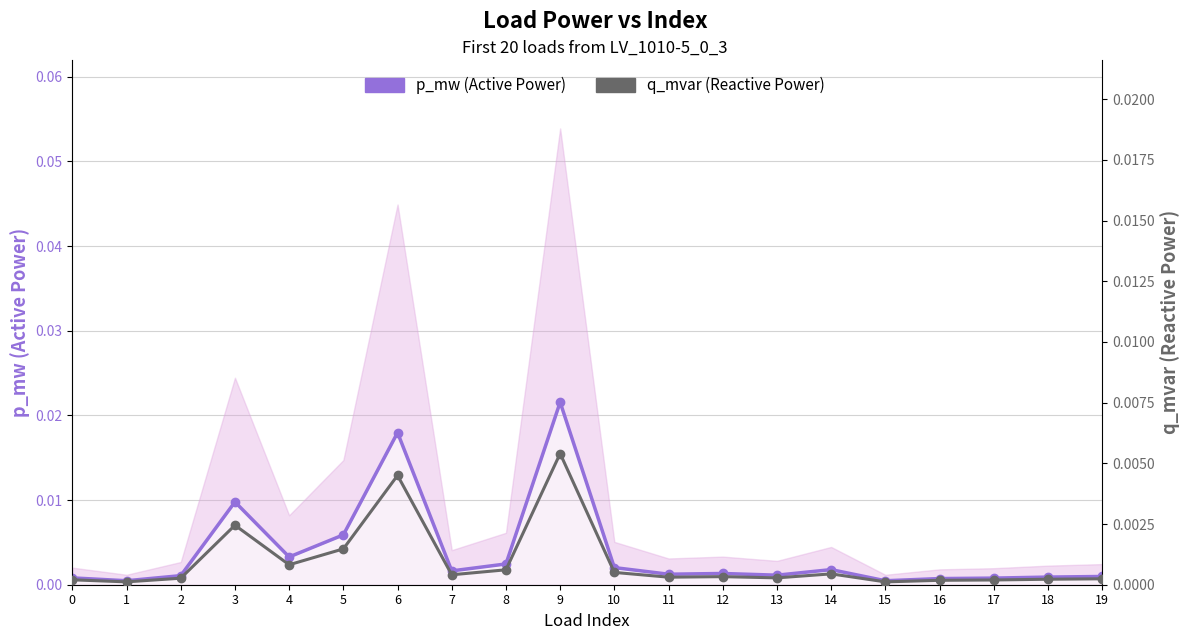

Which category has the highest value across all series?

9